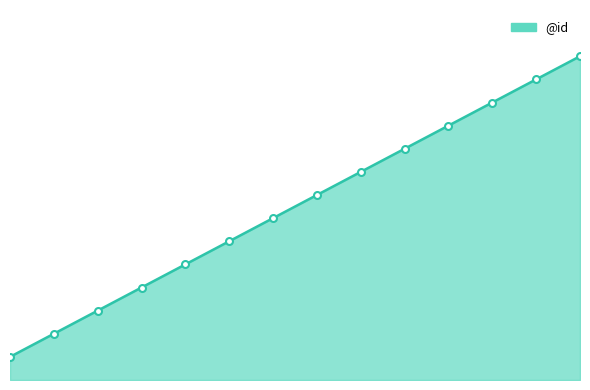

How many lines are shown in the chart?

1